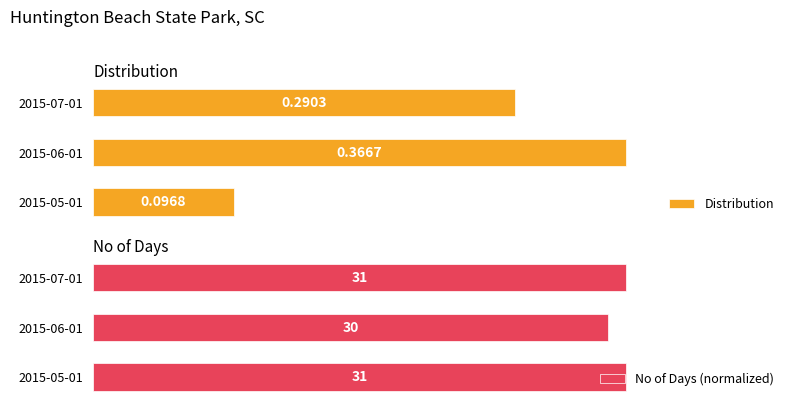

List the labels in order of Distribution value, largest first.

2015-06-01, 2015-07-01, 2015-05-01